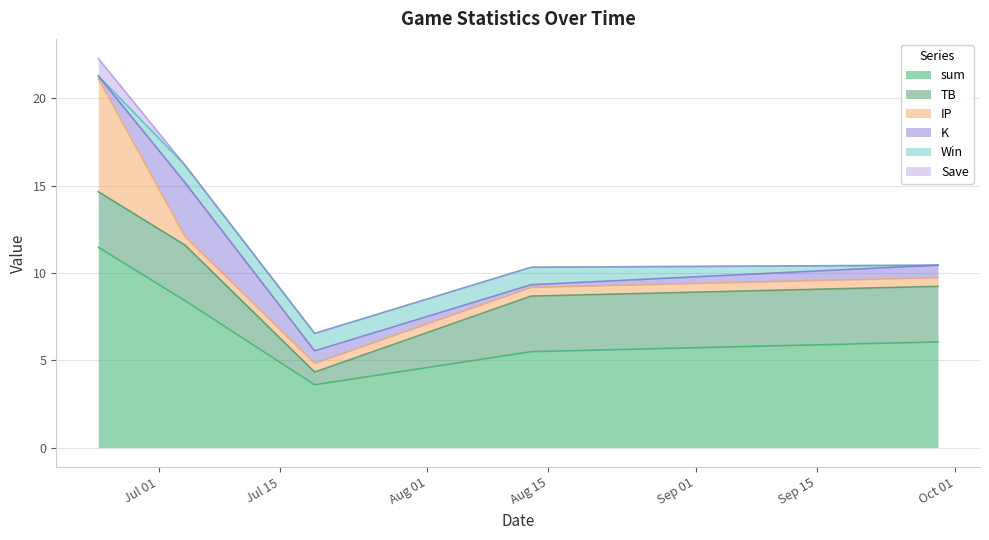

What position from the right is 2024-07-19?

3